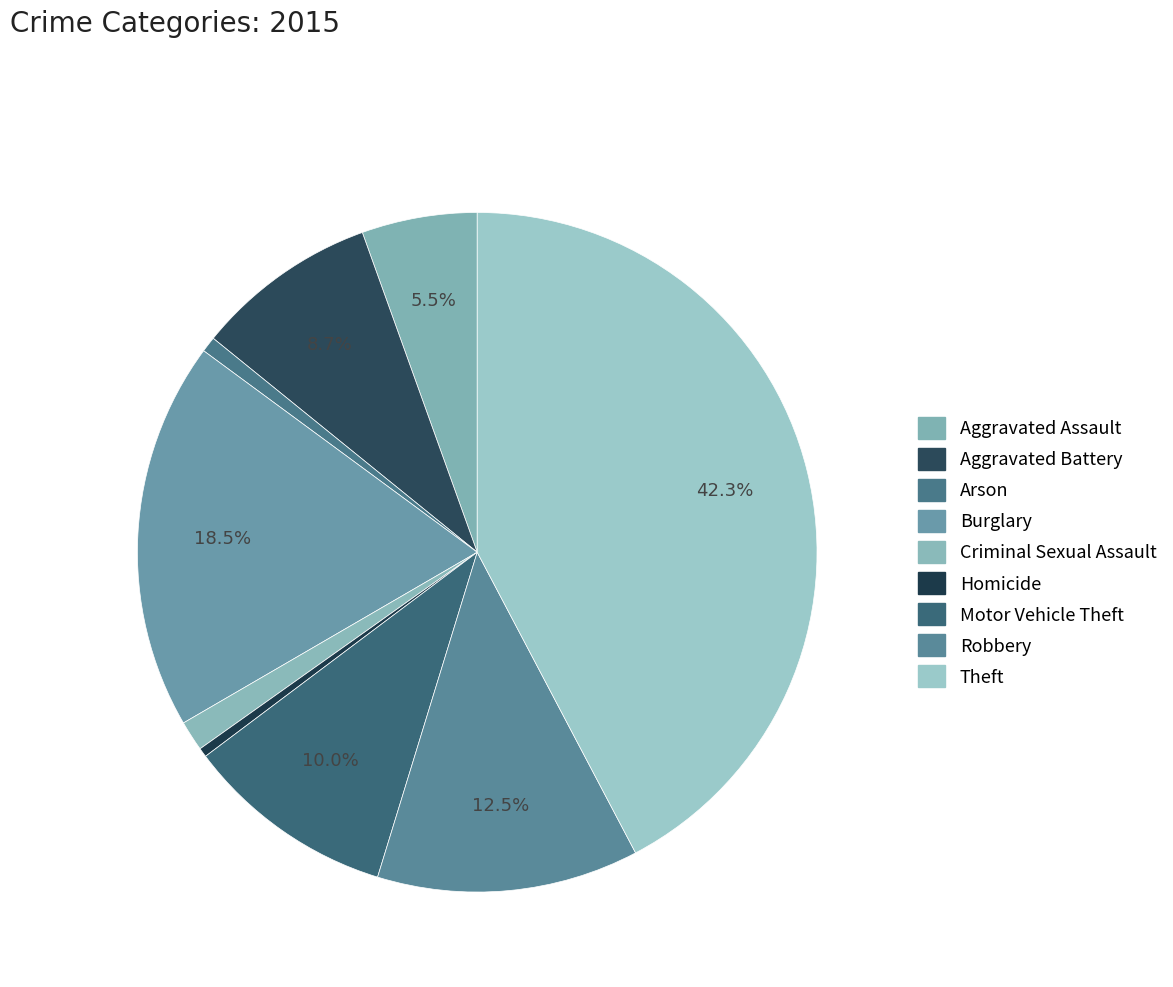

Which category has the biggest portion of the pie?

Theft